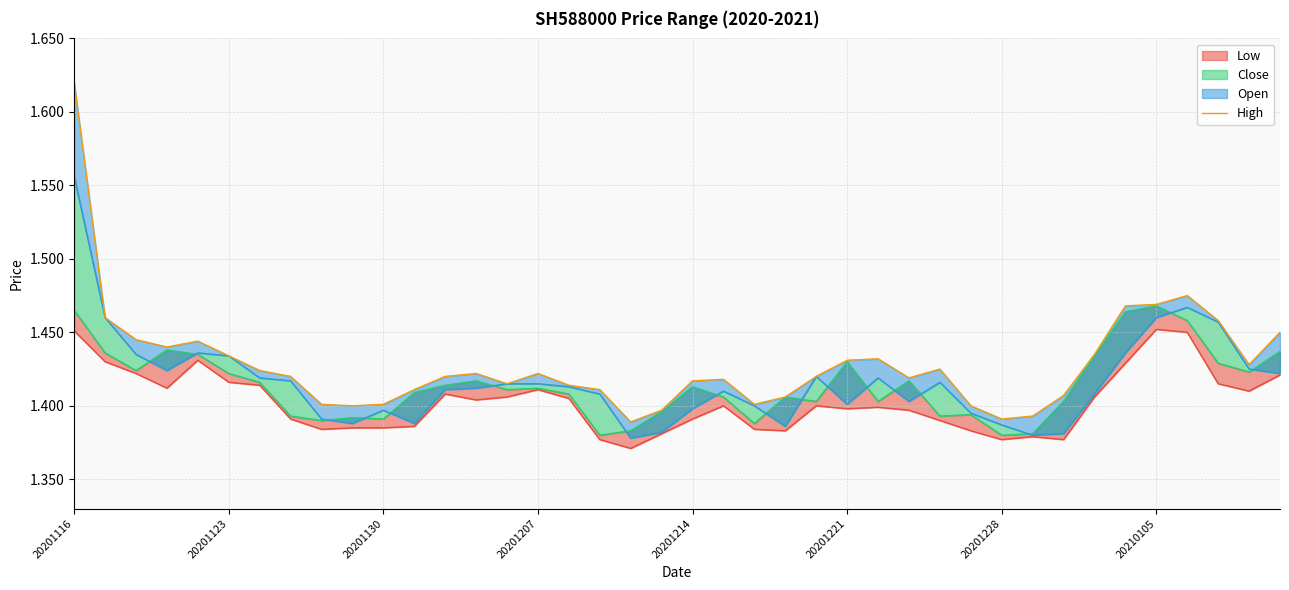

The chart shows a value of 0.4 at 28. True or false?

False